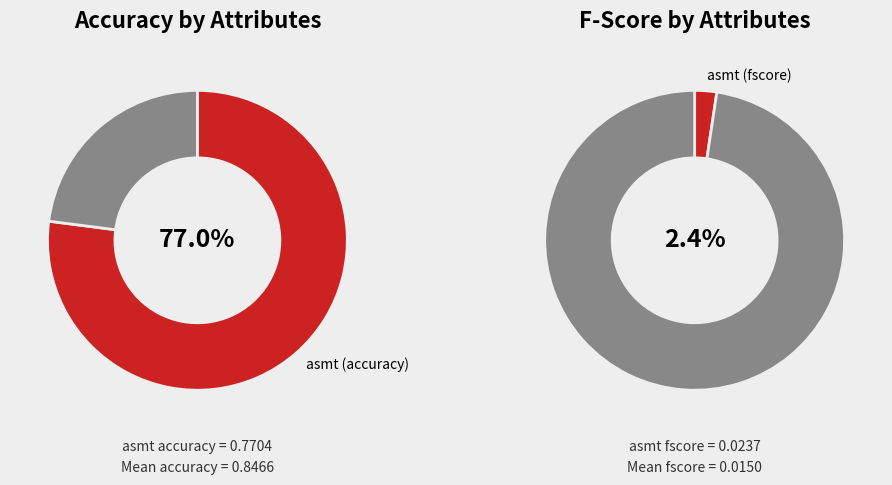

Does asmt_stdnt_abd represent more than half of the total?

No